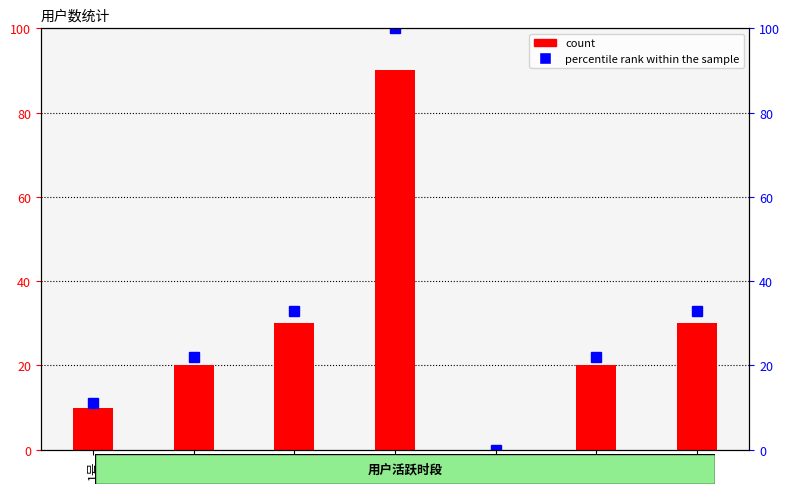

List the series in order of their peak value, highest first.

percentile rank within the sample, count